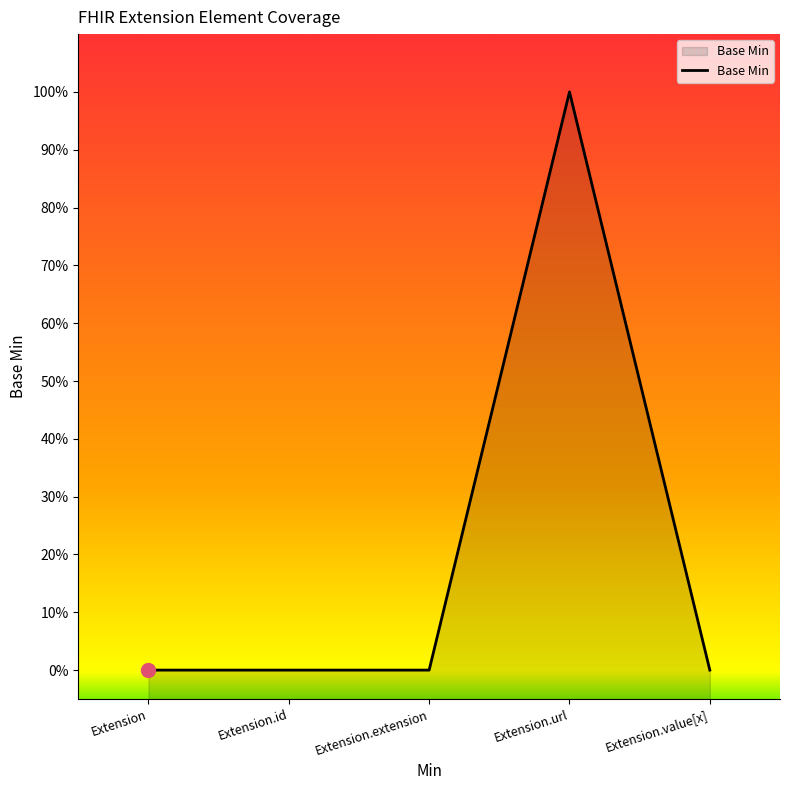

The chart shows a value of 1 at Extension. True or false?

False